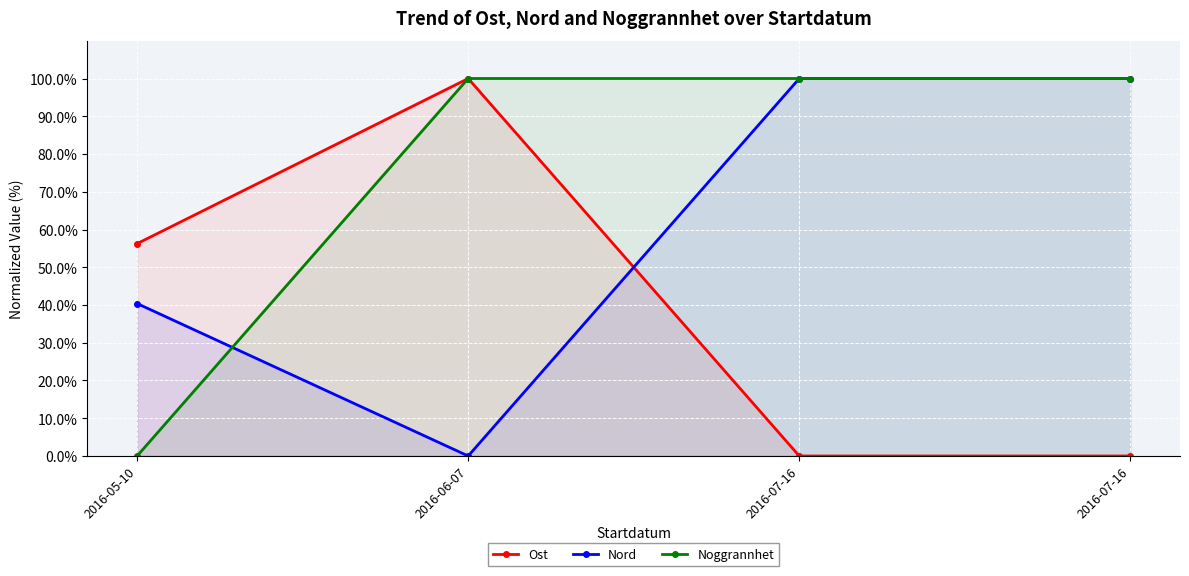

What are all the series names shown in the legend?

Ost, Nord, Noggrannhet